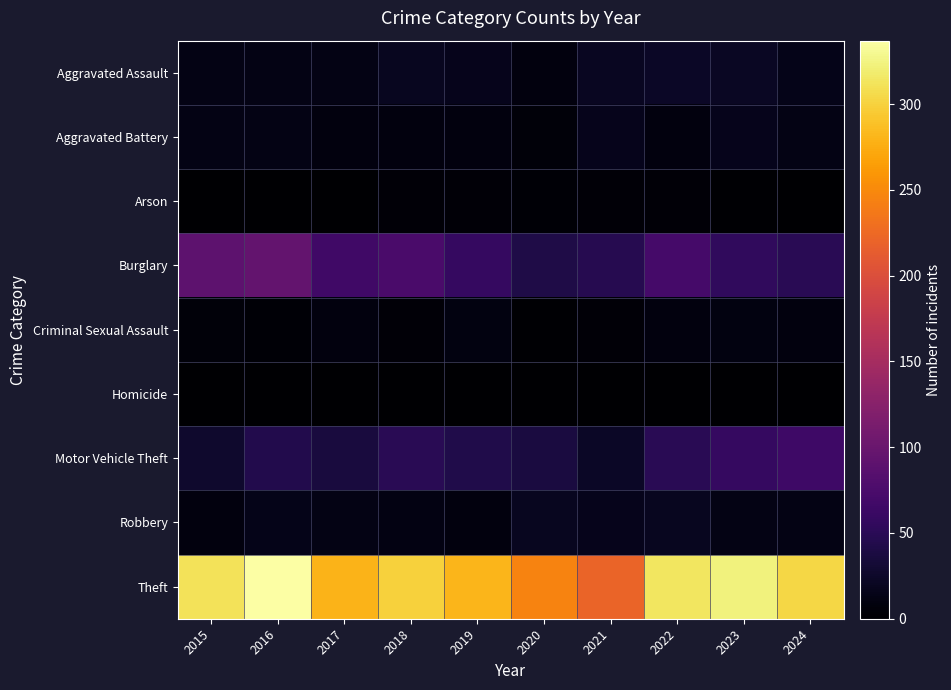

At how many categories does at least one series exceed 142?

10